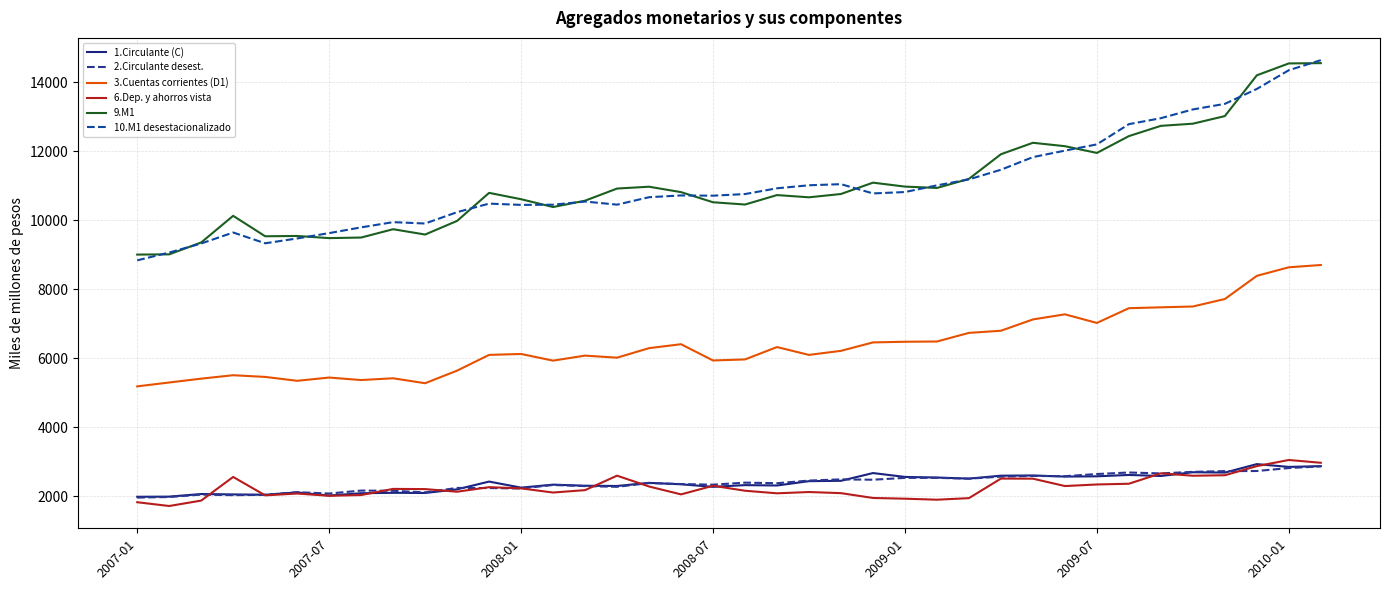

True or false: 1.Circulante (C) and 10.M1 desestacionalizado intersect in this chart.

False